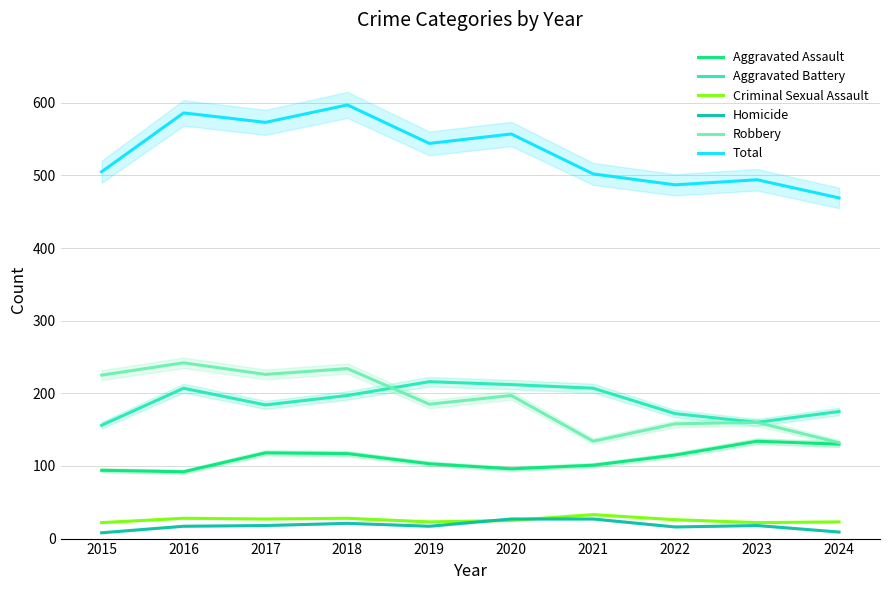

List the series in order of their peak value, highest first.

Total, Robbery, Aggravated Battery, Aggravated Assault, Criminal Sexual Assault, Homicide